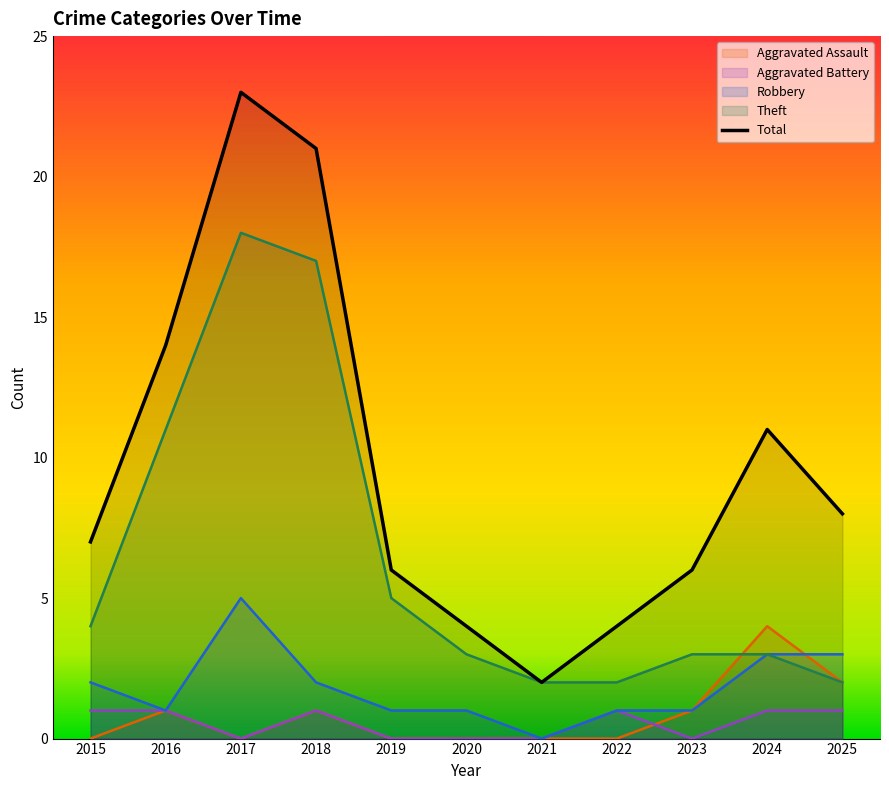

True or false: Robbery and Aggravated Battery cross at least once.

False